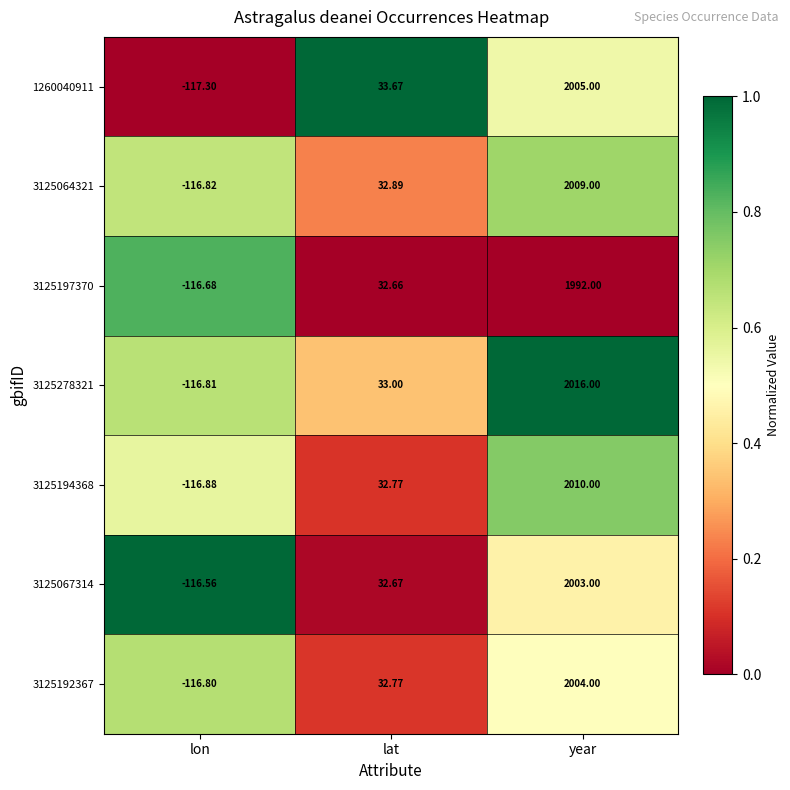

List the series in order of their peak value, highest first.

3125278321, 3125194368, 3125064321, 1260040911, 3125192367, 3125067314, 3125197370